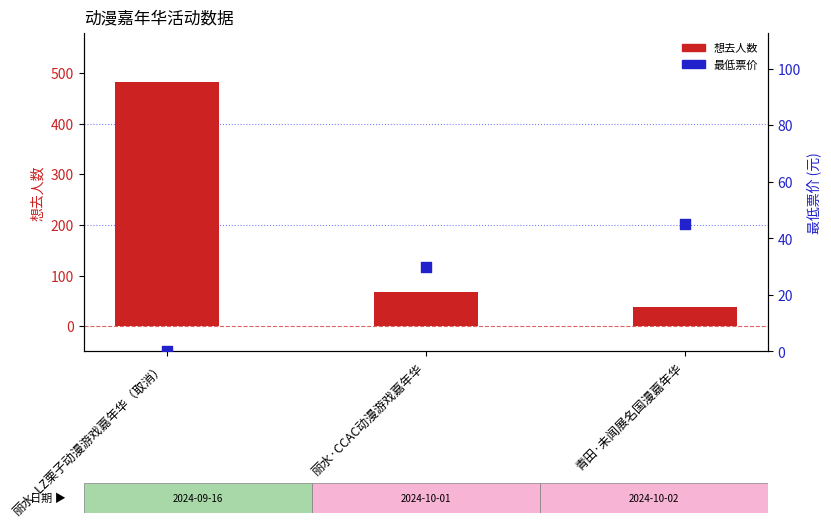

Which series reaches the maximum Y coordinate?

想去人数